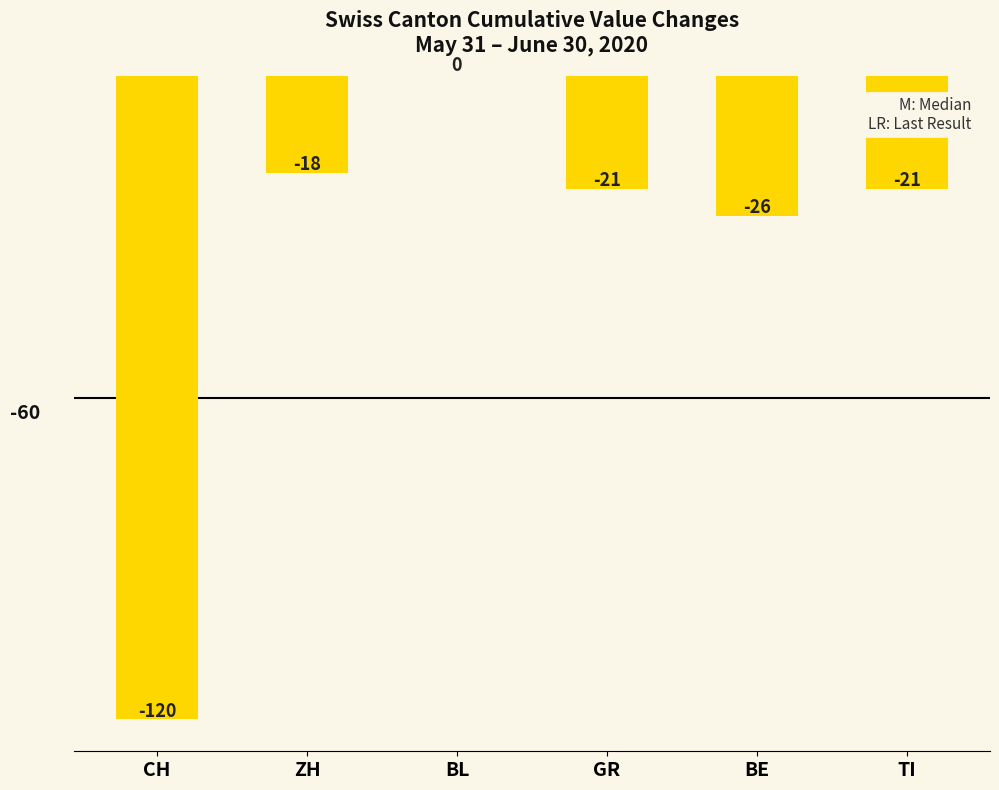

What is the difference between the values at BL and BE?

26